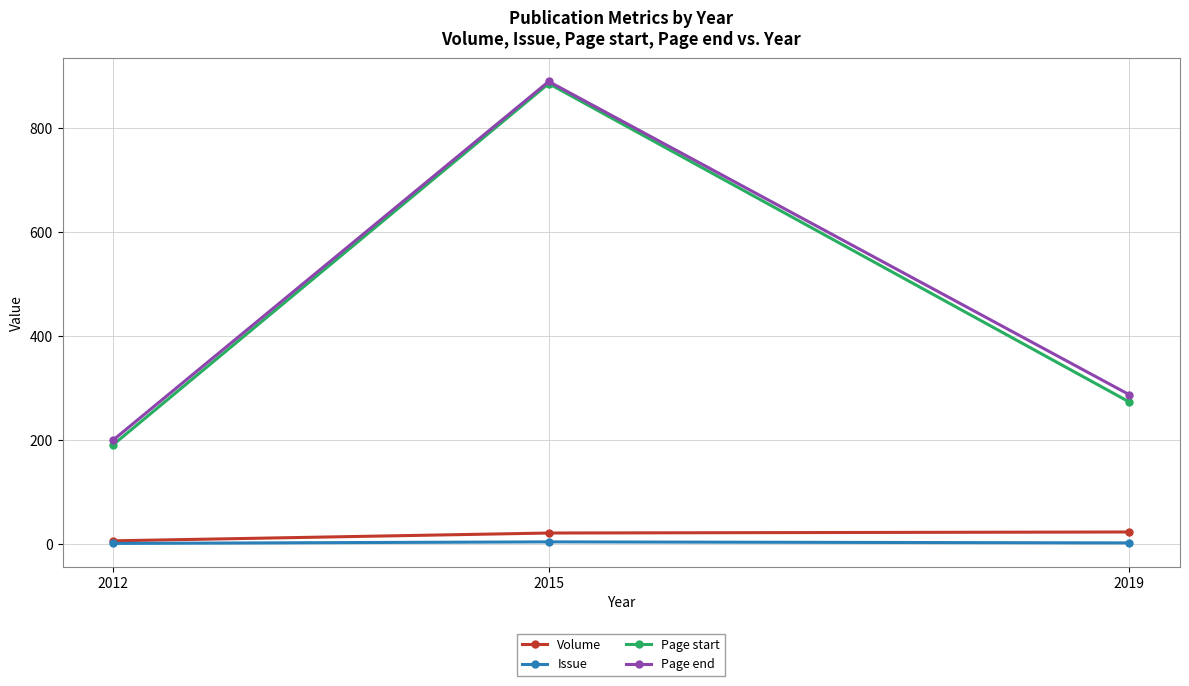

At which category is the sum across all series the highest?

2015